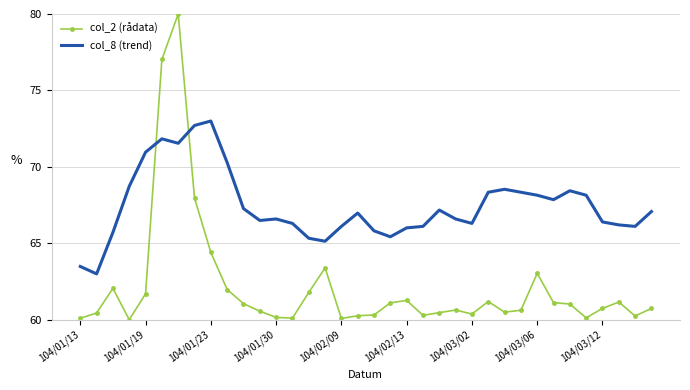

How many times do col_2 (rådata) and col_8 (trend) cross each other?

2